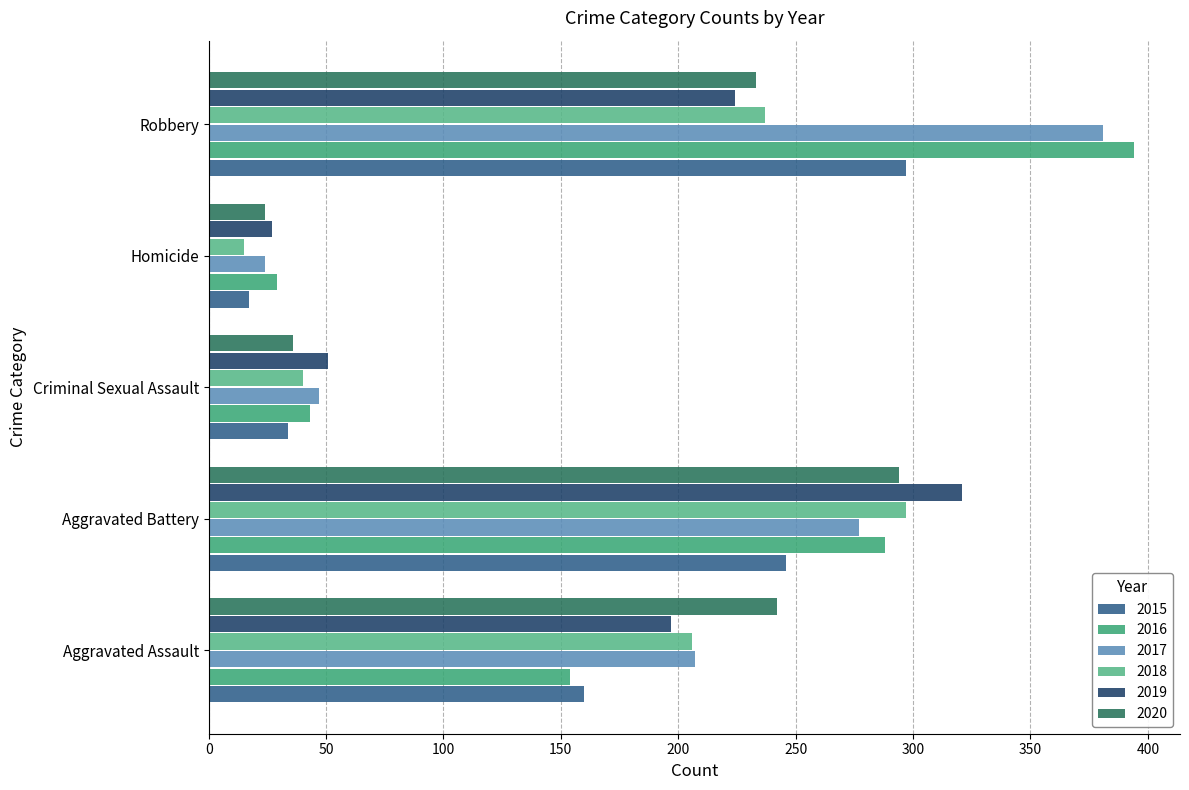

Where does the 2015 series first go above 160?

Aggravated Battery